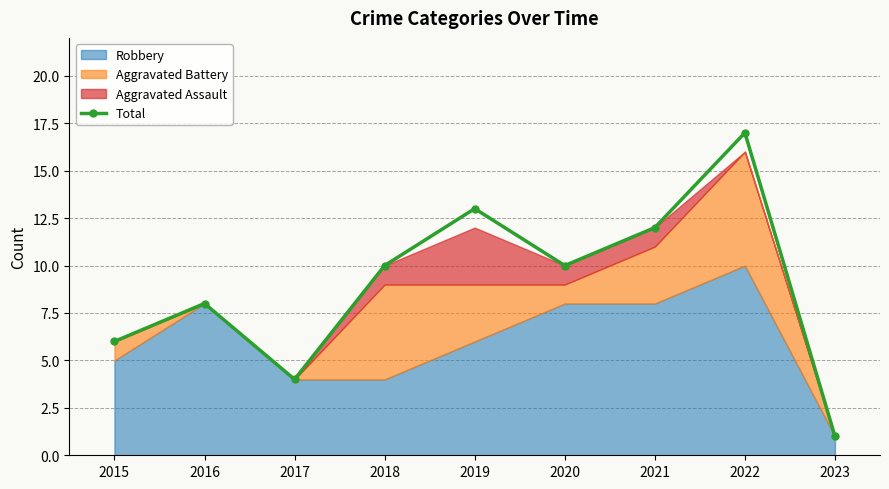

What is the difference between the values at 2023 and 2021?

11